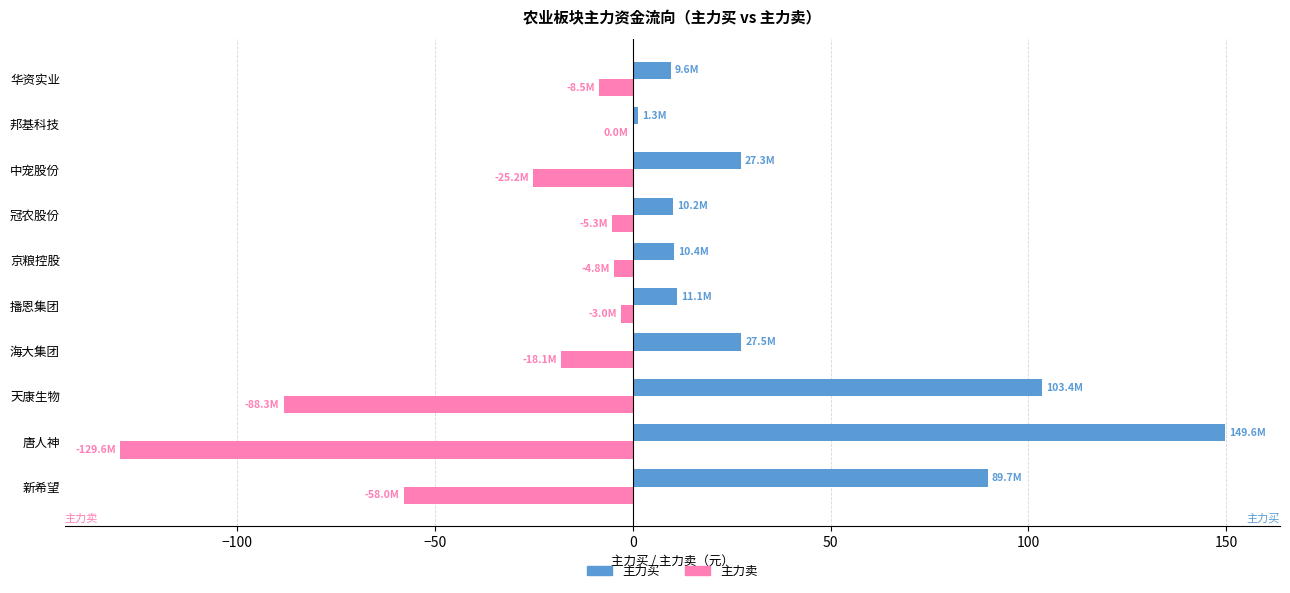

Which category has the highest value across all series?

唐人神